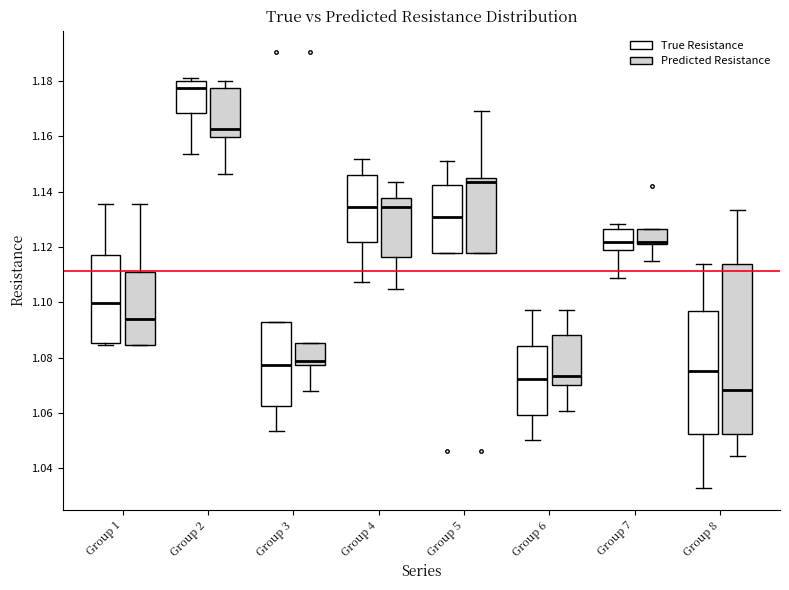

Reading left to right, transcribe this box plot: for each box, give where its median line is, the range the box spans, and where its two whiskers end, as read against the y-axis. The values are not printed on the chart, so give them approximately, as read against the axis.

Group 1 (True Resistance): median 1.100, box 1.086 to 1.118, whiskers 1.084 to 1.136
Group 1 (Predicted Resistance): median 1.094, box 1.084 to 1.110, whiskers 1.084 to 1.136
Group 2 (True Resistance): median 1.178, box 1.168 to 1.180, whiskers 1.154 to 1.182
Group 2 (Predicted Resistance): median 1.162, box 1.160 to 1.178, whiskers 1.146 to 1.180
Group 3 (True Resistance): median 1.078, box 1.062 to 1.092, whiskers 1.054 to 1.092
Group 3 (Predicted Resistance): median 1.078 (just above the box's lower edge), box 1.078 to 1.086, whiskers 1.068 to 1.086
Group 4 (True Resistance): median 1.134, box 1.122 to 1.146, whiskers 1.108 to 1.152
Group 4 (Predicted Resistance): median 1.134, box 1.116 to 1.138, whiskers 1.104 to 1.144
Group 5 (True Resistance): median 1.130, box 1.118 to 1.142, whiskers 1.118 to 1.152
Group 5 (Predicted Resistance): median 1.144, box 1.118 to 1.146, whiskers 1.118 to 1.170
Group 6 (True Resistance): median 1.072, box 1.060 to 1.084, whiskers 1.050 to 1.098
Group 6 (Predicted Resistance): median 1.074, box 1.070 to 1.088, whiskers 1.060 to 1.098
Group 7 (True Resistance): median 1.122, box 1.118 to 1.126, whiskers 1.108 to 1.128
Group 7 (Predicted Resistance): median 1.122 (just above the box's lower edge), box 1.122 to 1.126, whiskers 1.116 to 1.126
Group 8 (True Resistance): median 1.076, box 1.052 to 1.096, whiskers 1.032 to 1.114
Group 8 (Predicted Resistance): median 1.068, box 1.052 to 1.114, whiskers 1.044 to 1.134